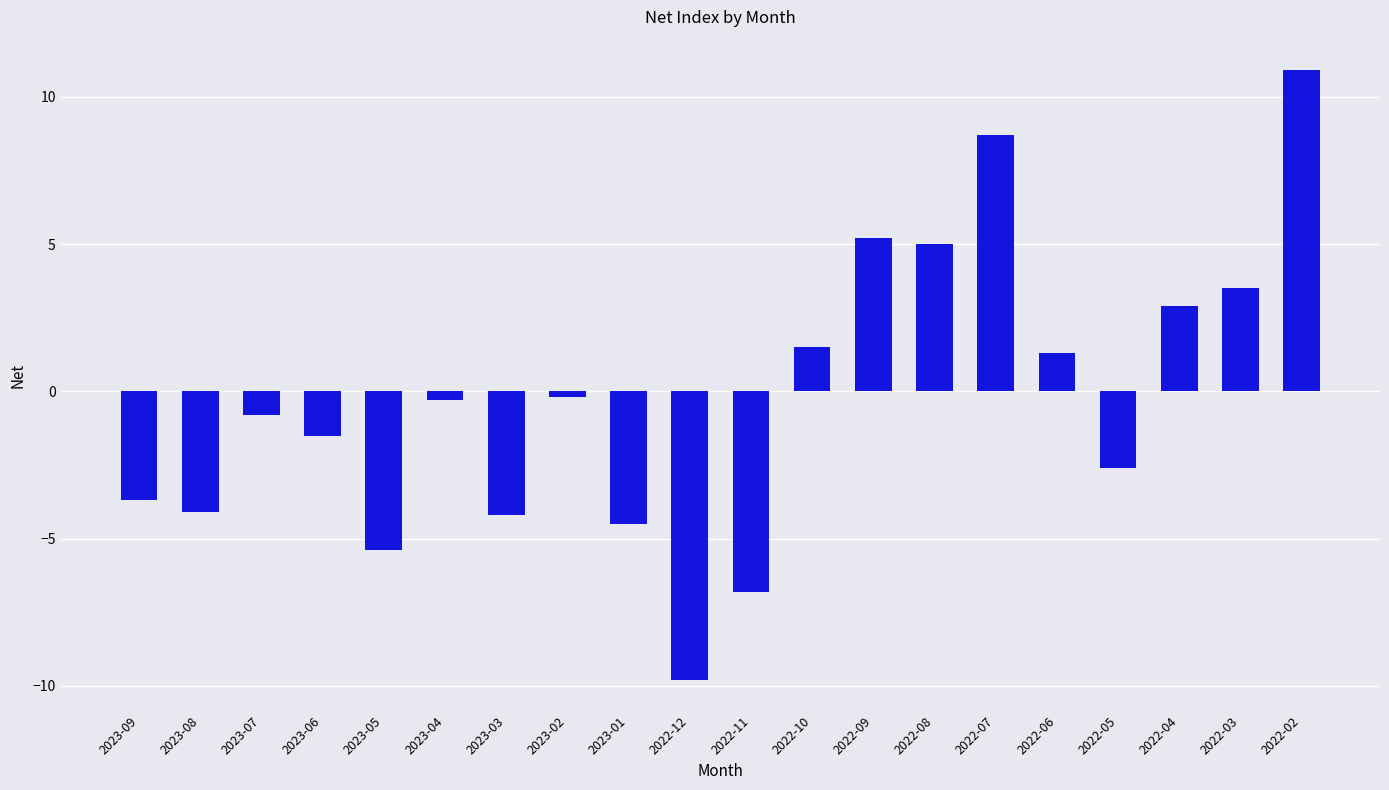

Reading right to left, transcribe all the data shown in this chart.

10.9	3.5	2.9	-2.6	1.3	8.7	5.0	5.2	1.5	-6.8	-9.8	-4.5	-0.2	-4.2	-0.3	-5.4	-1.5	-0.8	-4.1	-3.7